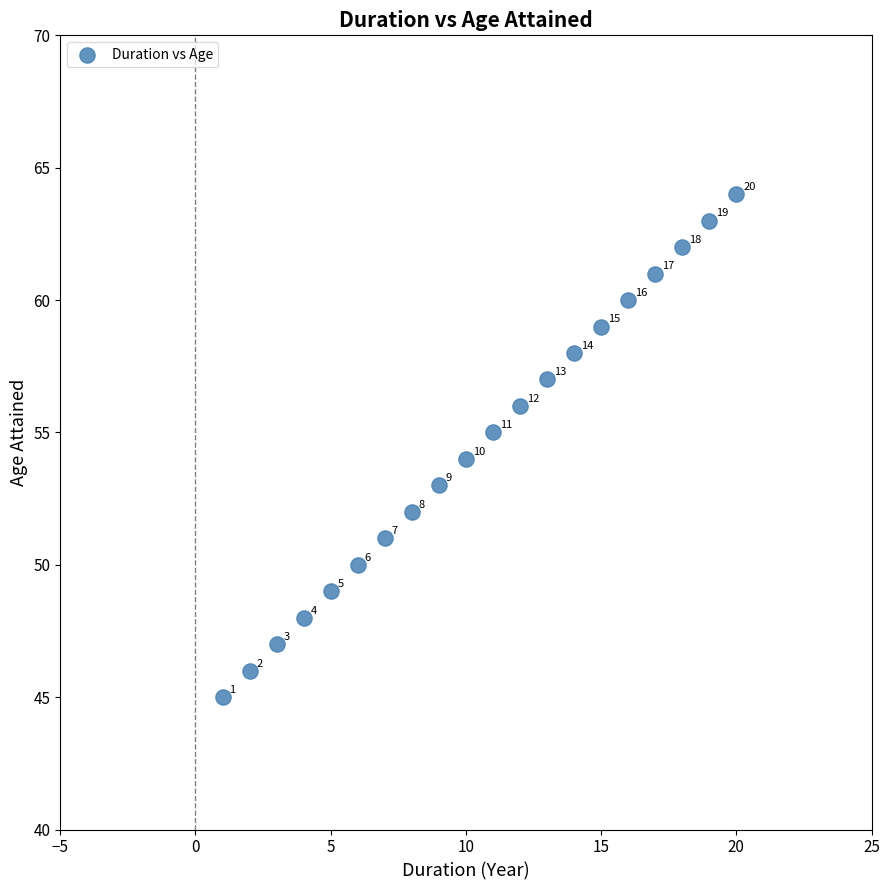

What is the range of X values (max minus min)?

19